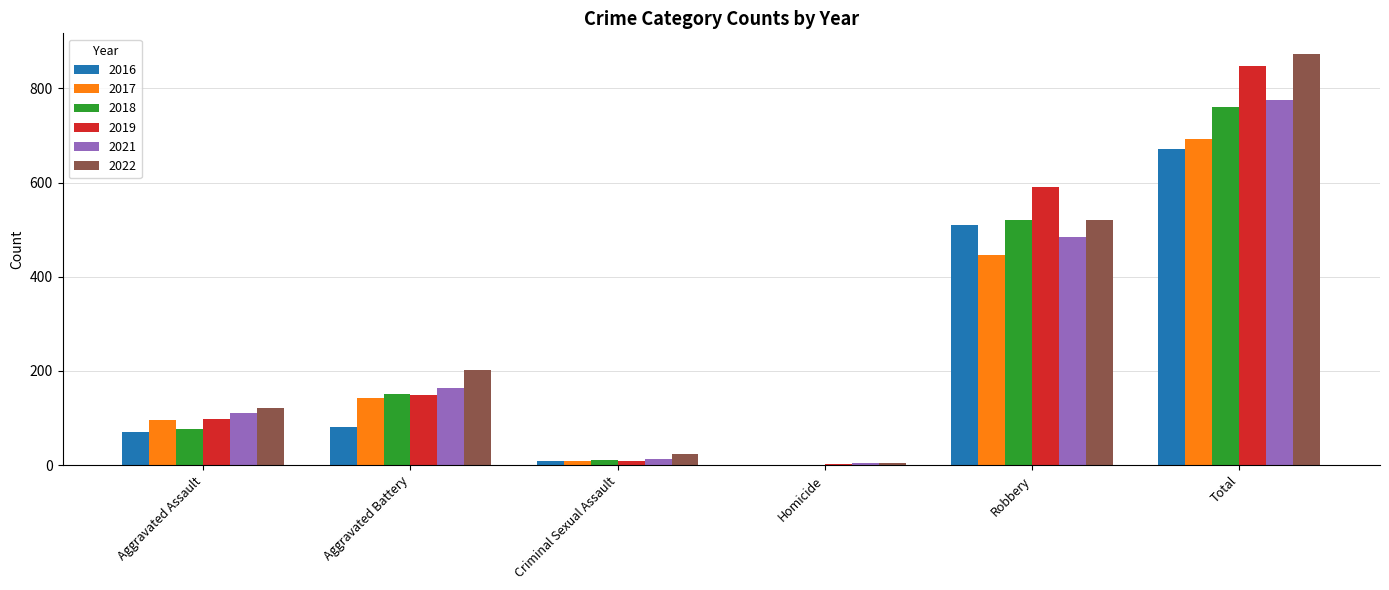

What is the average value of the 2021 series?

258